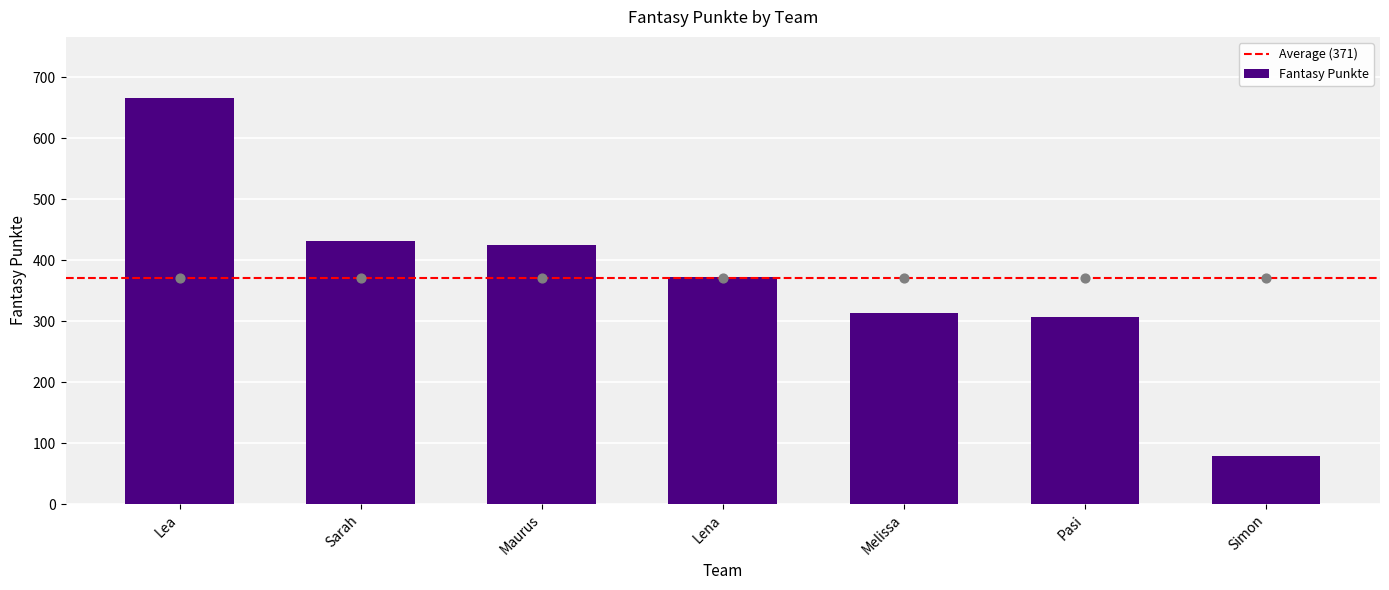

What is the change in value from Lea to Sarah?

-234